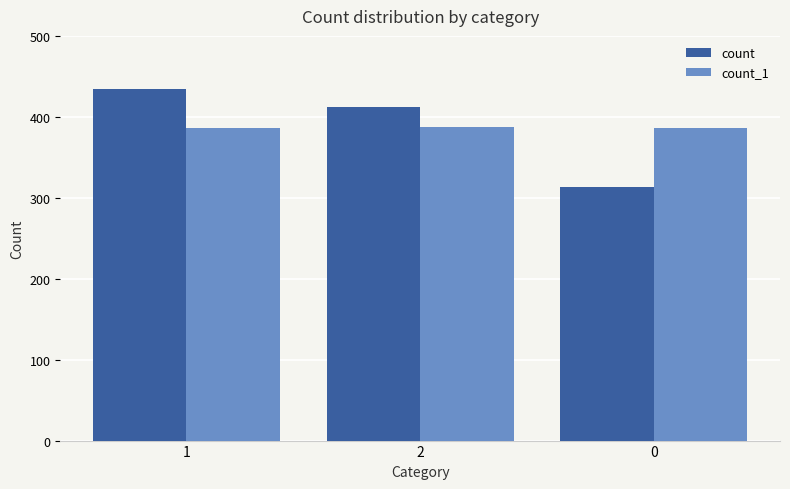

What is the difference between the highest and lowest values at 0?

73